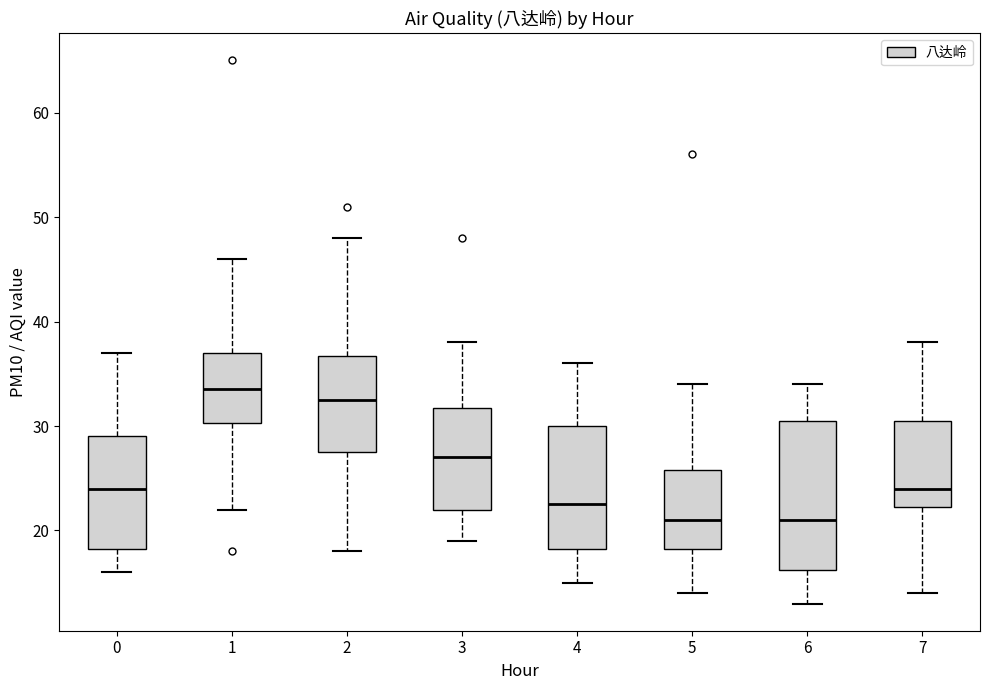

Where does the median line of the box at x = 2 sit on the y-axis? The values are not printed on the chart, so give them approximately, as read against the axis.

33